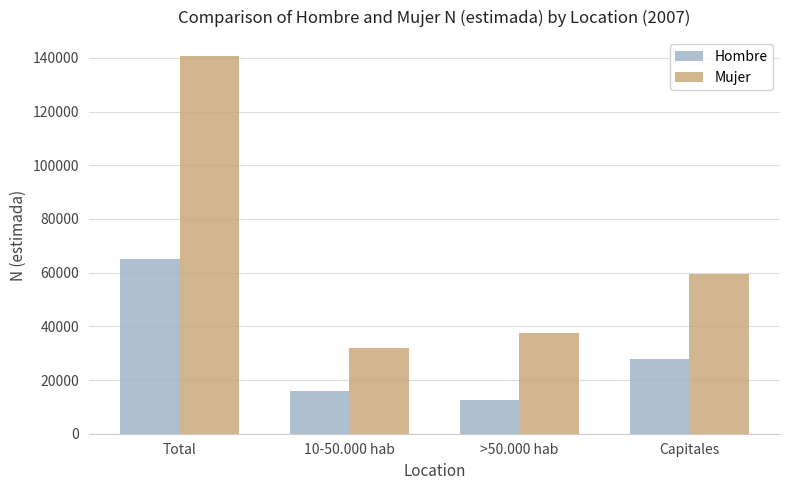

Is the value of Mujer at 10-50.000 hab greater than the value of Hombre at 10-50.000 hab?

Yes